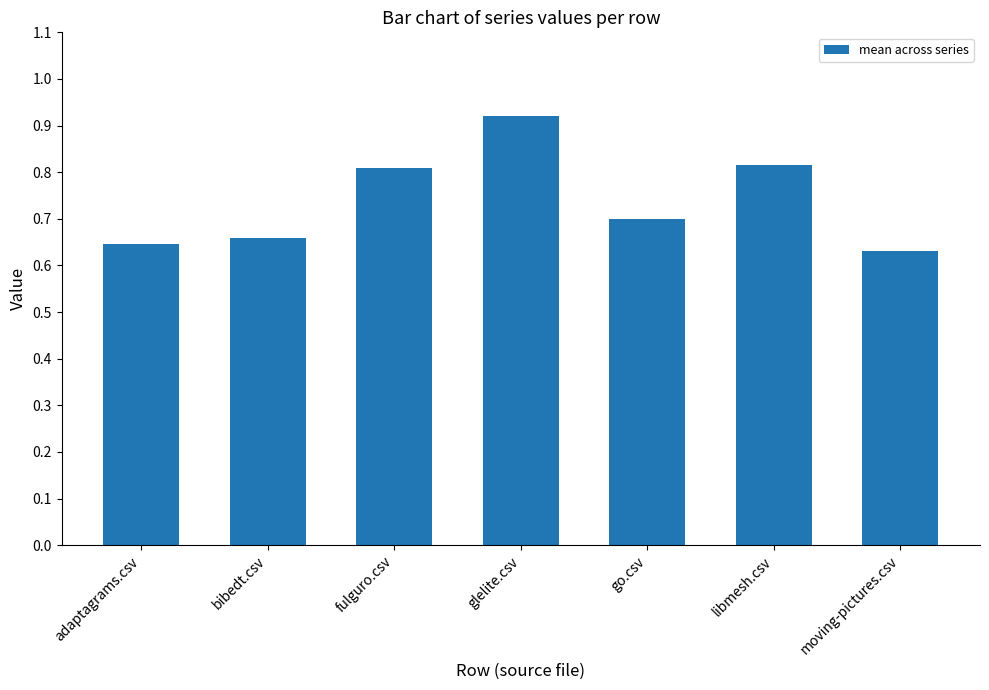

What is the difference between the values at adaptagrams.csv and go.csv?

0.1